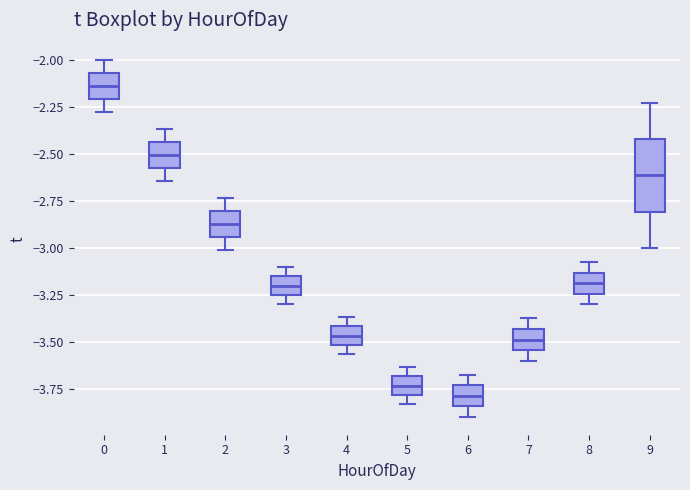

Where does the lower whisker of the box at x = 1 end on the y-axis? The values are not printed on the chart, so give them approximately, as read against the axis.

-2.65